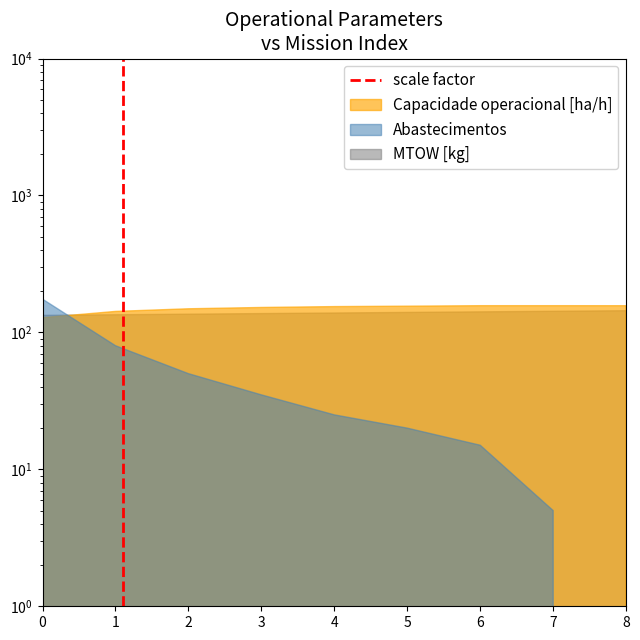

True or false: the data shows 2 at 1.

False